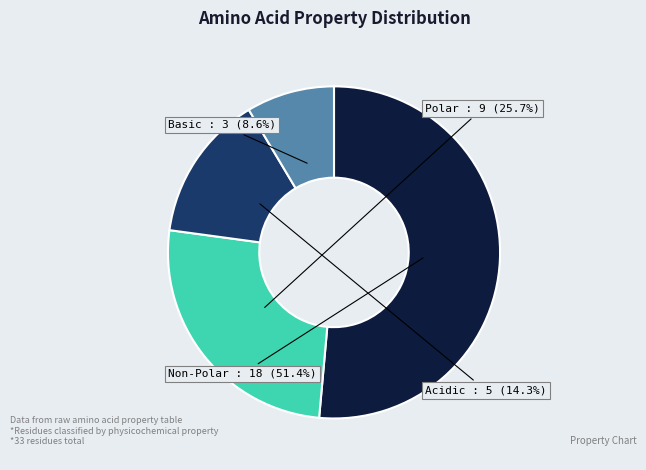

Which has a higher value, Non-Polar or Acidic?

Non-Polar